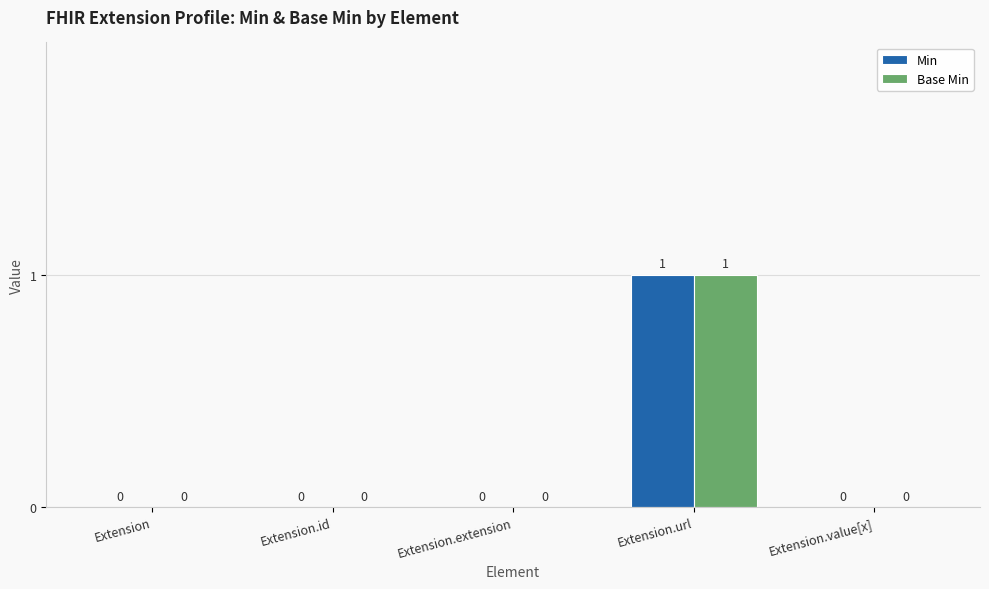

The value of Min at Extension.id is 0. True or false?

True